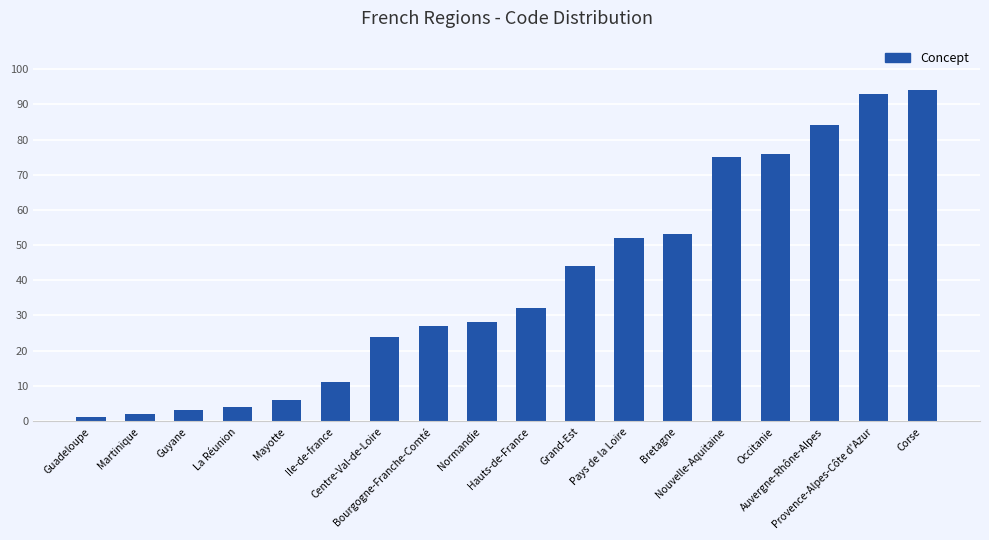

What is the label of the 10th bar from the left?

Hauts-de-France